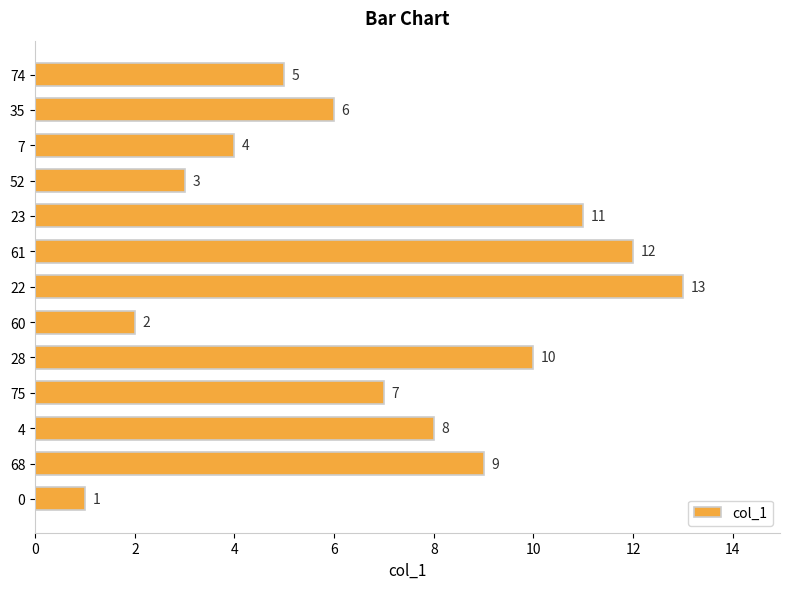

Reading bottom to top, list all the values displayed in this chart.

0=1	68=9	4=8	75=7	28=10	60=2	22=13	61=12	23=11	52=3	7=4	35=6	74=5